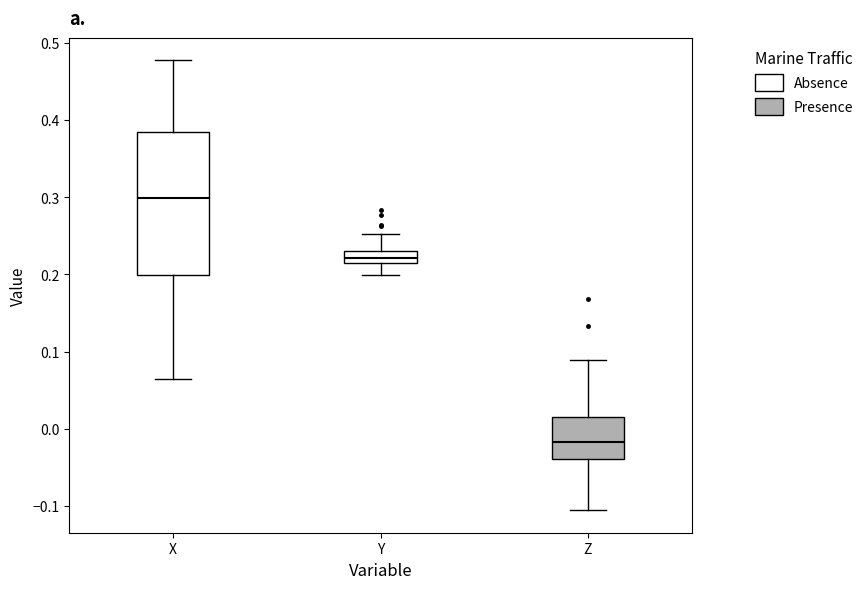

Which box is the tallest, from its lower edge to its upper edge?

X